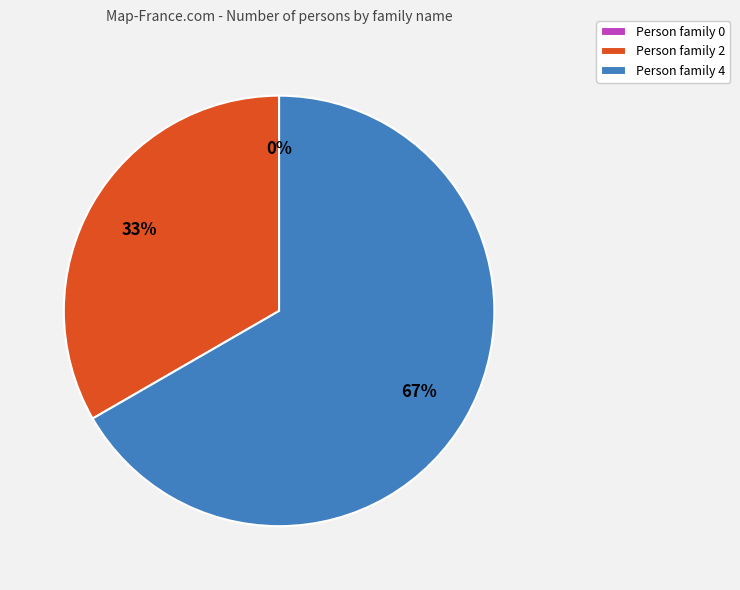

Rank the categories by value from lowest to highest.

Person 0, Person 2, Person 4